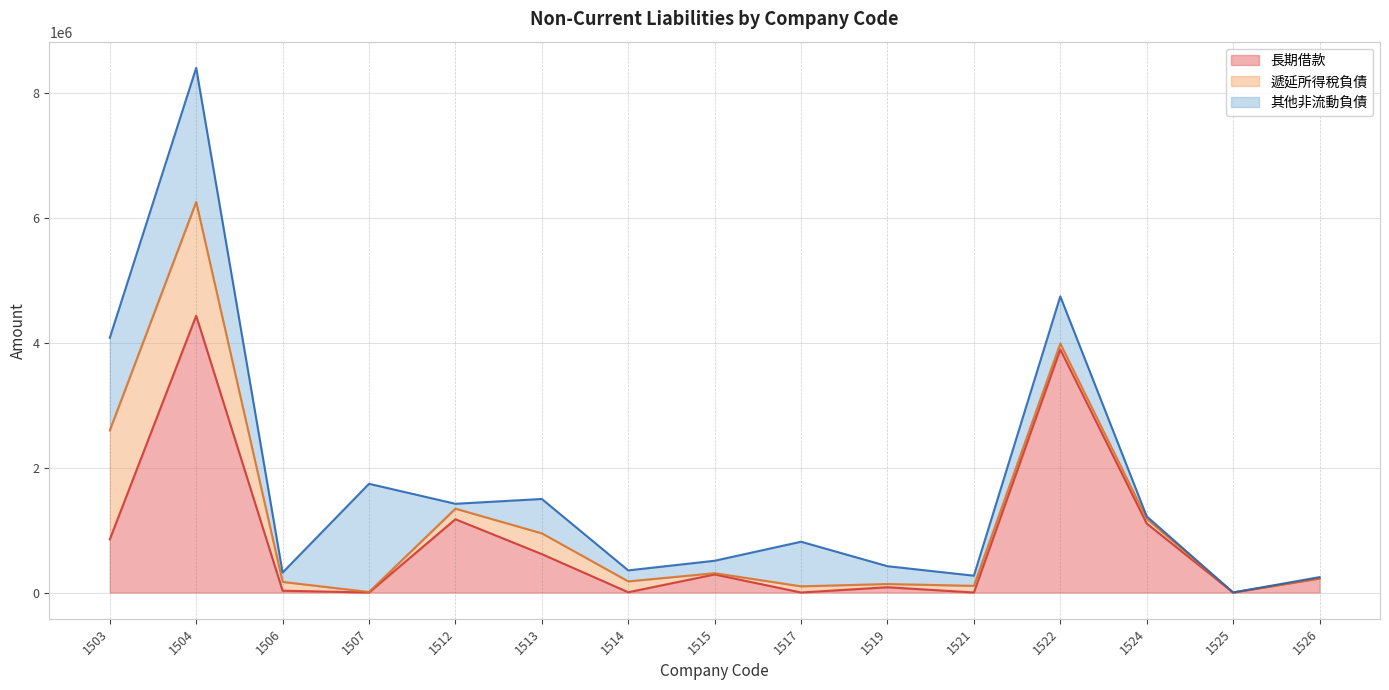

Which series has the largest total across all categories?

長期借款